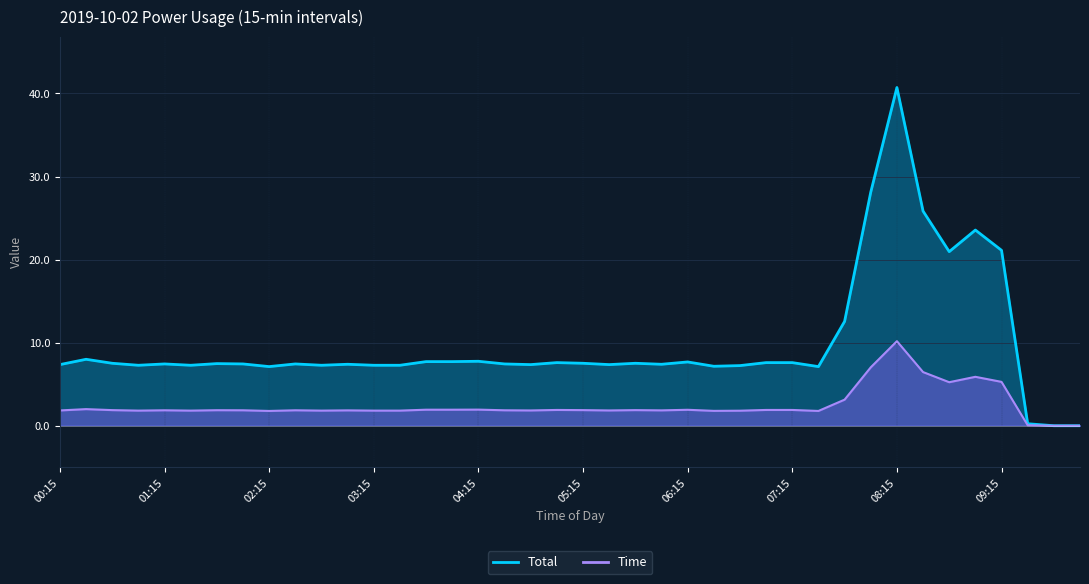

True or false: Total and Time intersect in this chart.

False